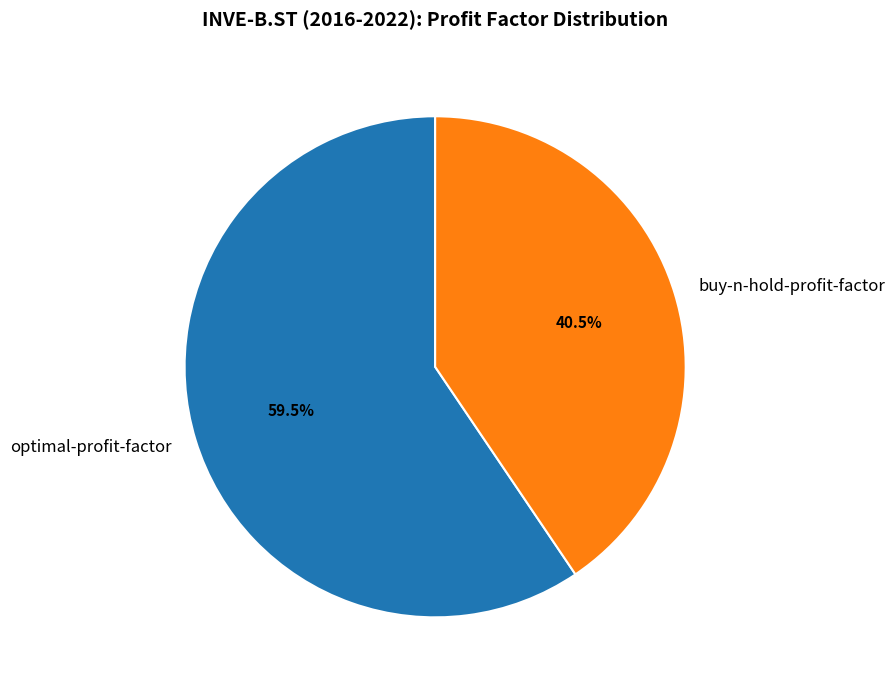

Which category has the biggest portion of the pie?

optimal-profit-factor